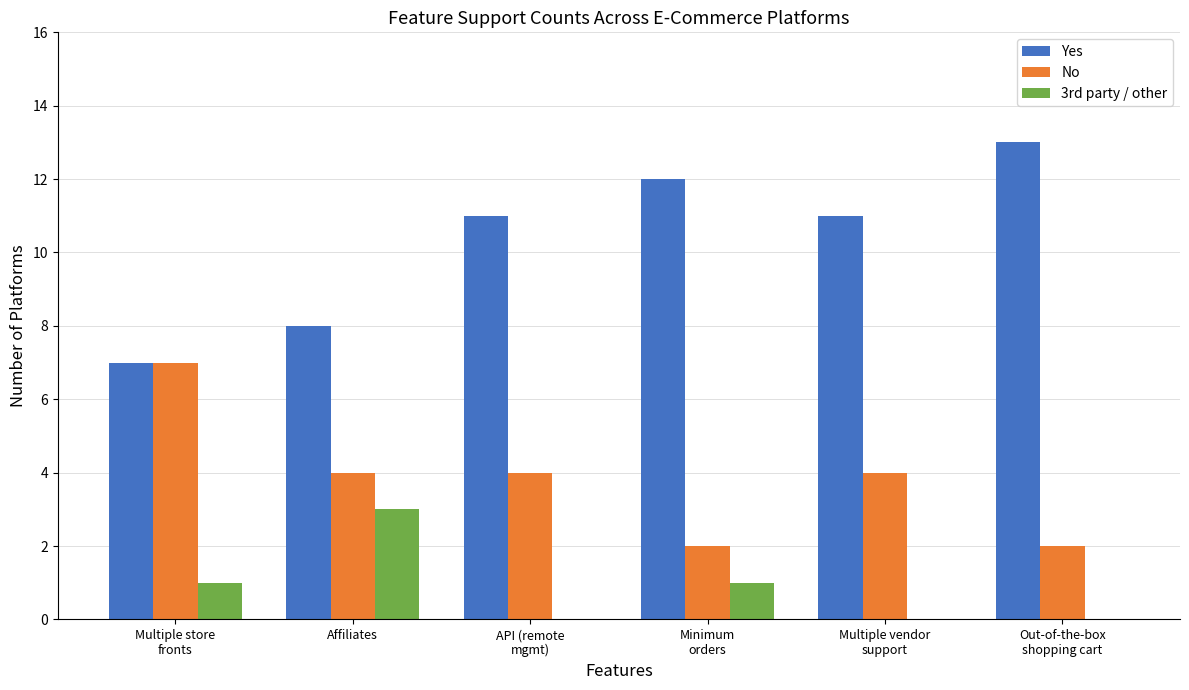

What is the sum of all Yes values?

62